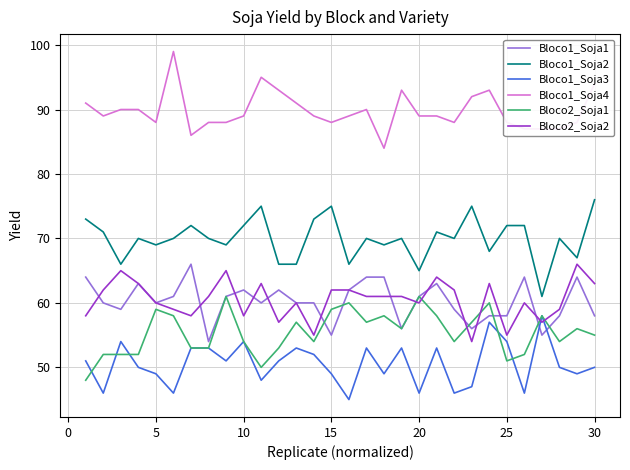

Reading left to right, extract all data points from this chart.

Bloco1_Soja1: 64	60	59	63	60	61	66	54	61	62	60	62	60	60	55	62	64	64	56	61	63	59	56	58	58	64	55	58	64	58
Bloco1_Soja2: 73	71	66	70	69	70	72	70	69	72	75	66	66	73	75	66	70	69	70	65	71	70	75	68	72	72	61	70	67	76
Bloco1_Soja3: 51	46	54	50	49	46	53	53	51	54	48	51	53	52	49	45	53	49	53	46	53	46	47	57	54	46	58	50	49	50
Bloco1_Soja4: 91	89	90	90	88	99	86	88	88	89	95	93	91	89	88	89	90	84	93	89	89	88	92	93	88	87	87	87	88	94
Bloco2_Soja1: 48	52	52	52	59	58	53	53	61	54	50	53	57	54	59	60	57	58	56	61	58	54	57	60	51	52	58	54	56	55
Bloco2_Soja2: 58	62	65	63	60	59	58	61	65	58	63	57	60	55	62	62	61	61	61	60	64	62	54	63	55	60	57	59	66	63